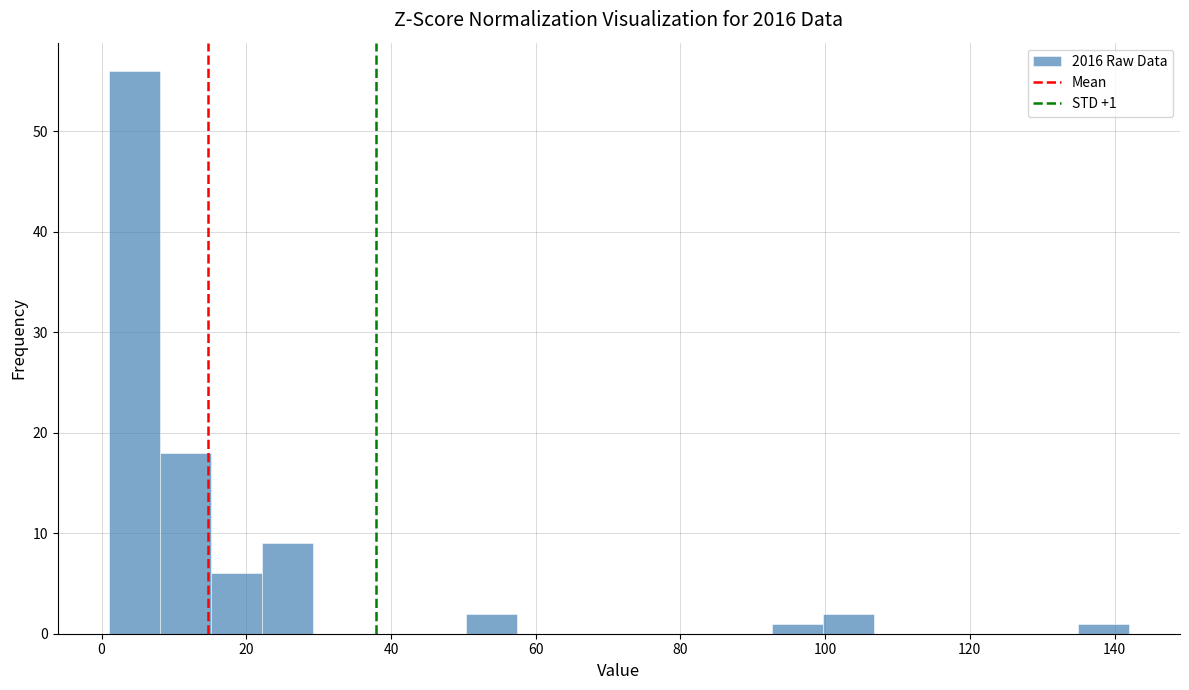

Read against the x-axis, roughly where is the centre of the tallest bar?

4